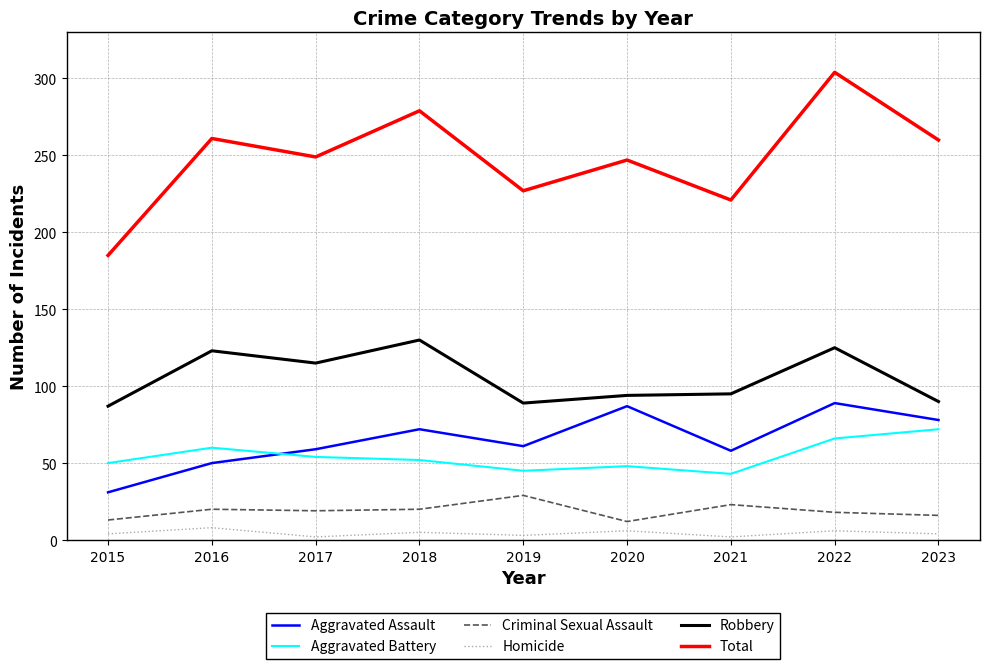

Which series has the largest range (max minus min)?

Total